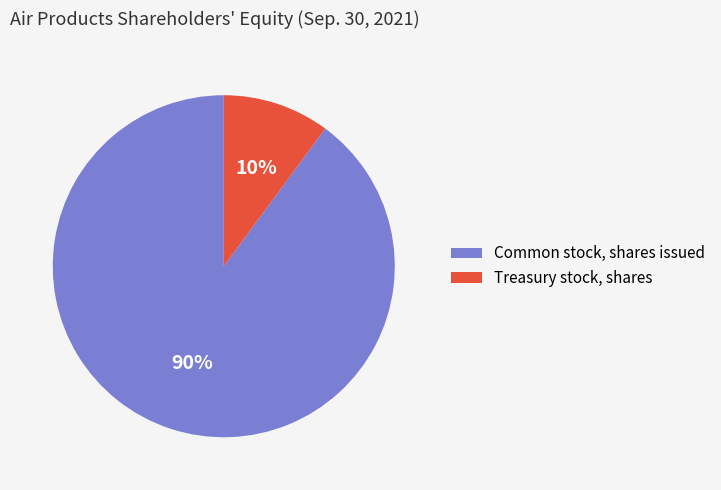

Is the sum of Treasury stock, shares and Common stock, shares issued greater than half?

Yes